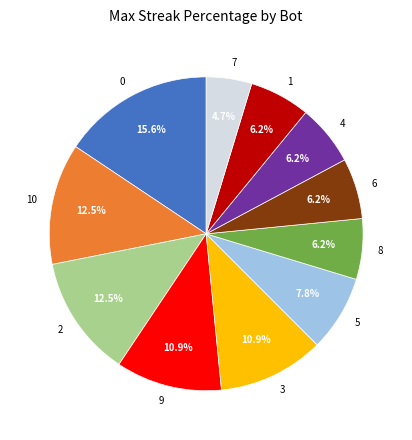

To the nearest percent, what is the difference between the largest and smallest slice percentages?

11%